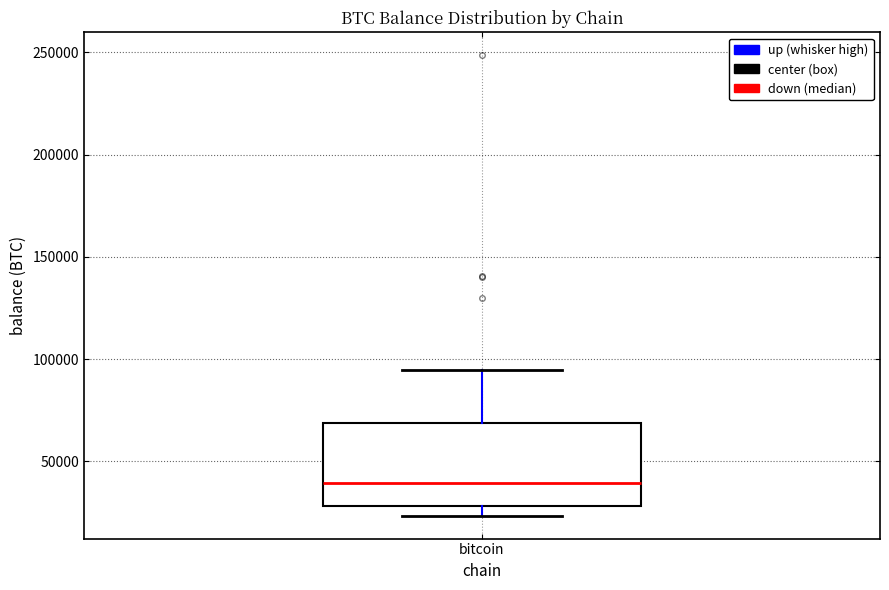

Where does the upper whisker of the box for bitcoin end on the y-axis? The values are not printed on the chart, so give them approximately, as read against the axis.

95000